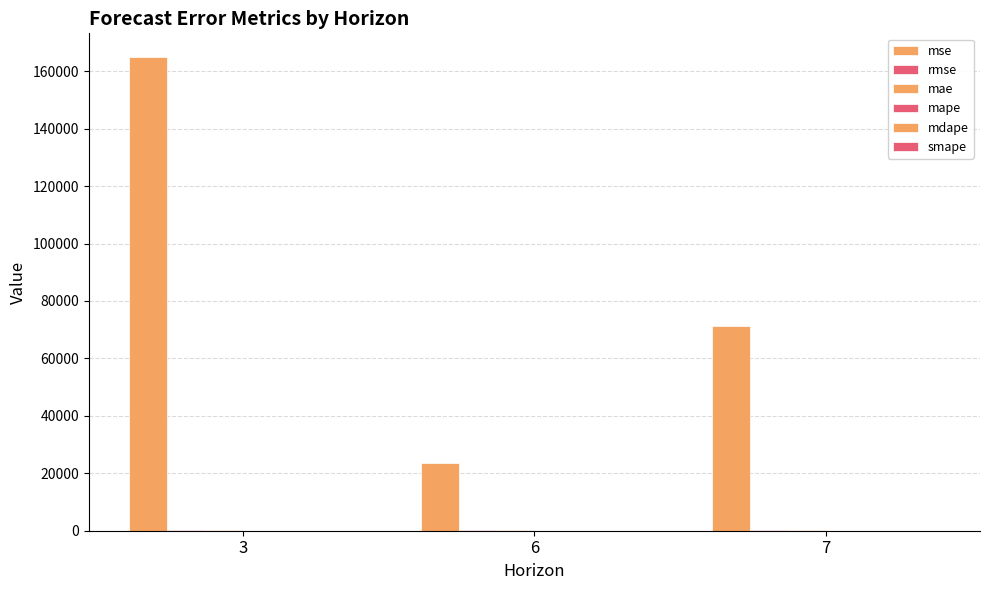

True or false: smape has a value of 1.2 at 6.

True